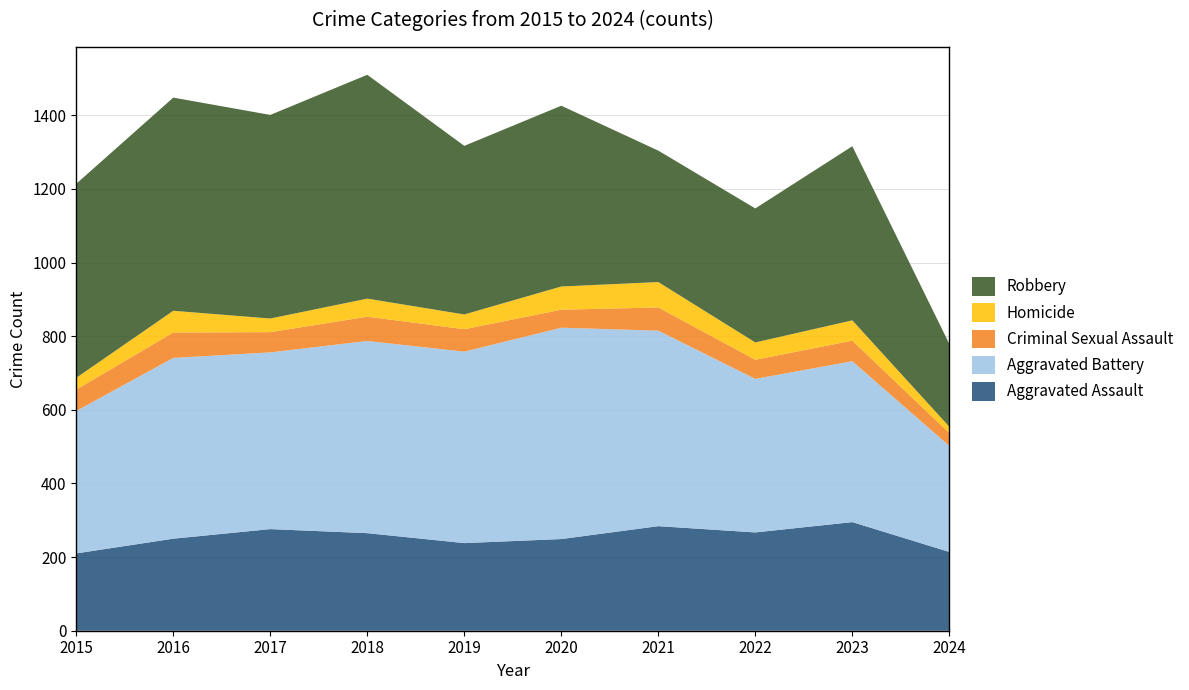

Reading left to right, list all the values displayed in this chart.

Aggravated Assault: 210	250	276	265	238	249	284	267	295	214
Aggravated Battery: 387	491	480	522	520	574	531	417	437	288
Criminal Sexual Assault: 58	69	55	66	61	49	63	52	56	35
Homicide: 32	59	37	49	40	63	69	47	55	17
Robbery: 527	579	553	608	458	491	357	364	473	225